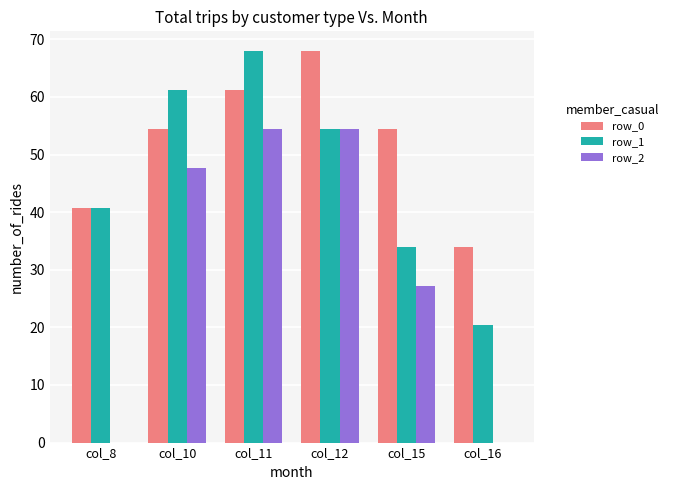

What is the maximum value for row_2?

54.4